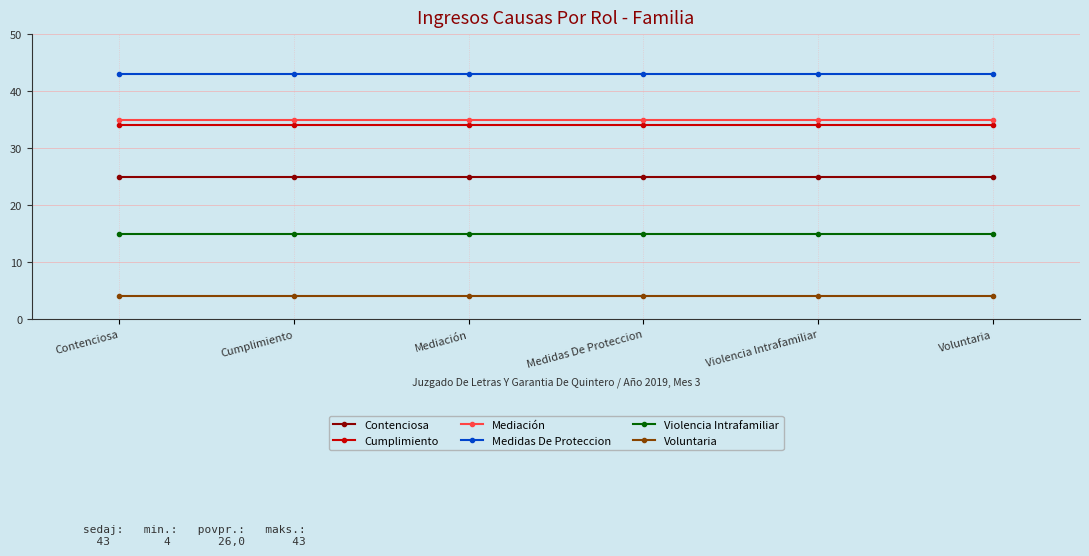

What position from the right is Voluntaria?

1